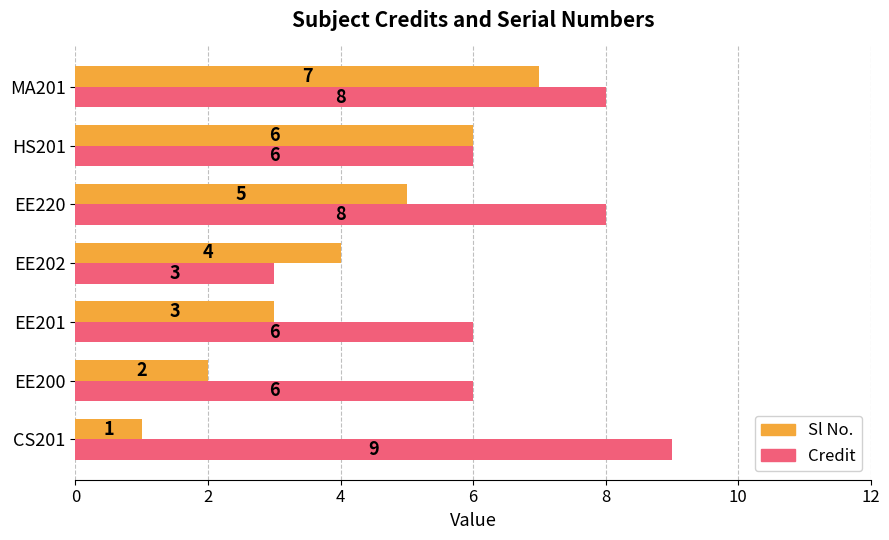

True or false: Sl No. has a value of 6 at HS201.

True